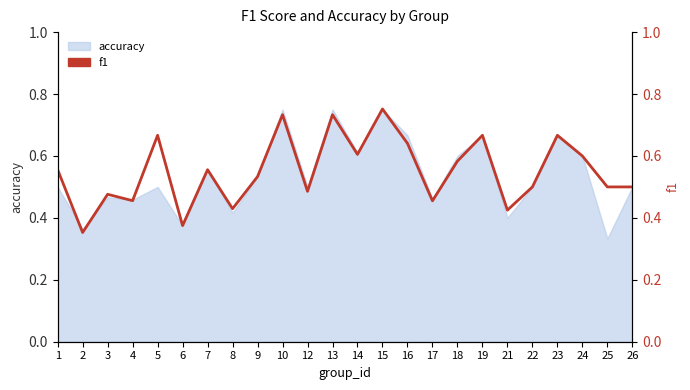

What is the greatest value displayed?

0.8